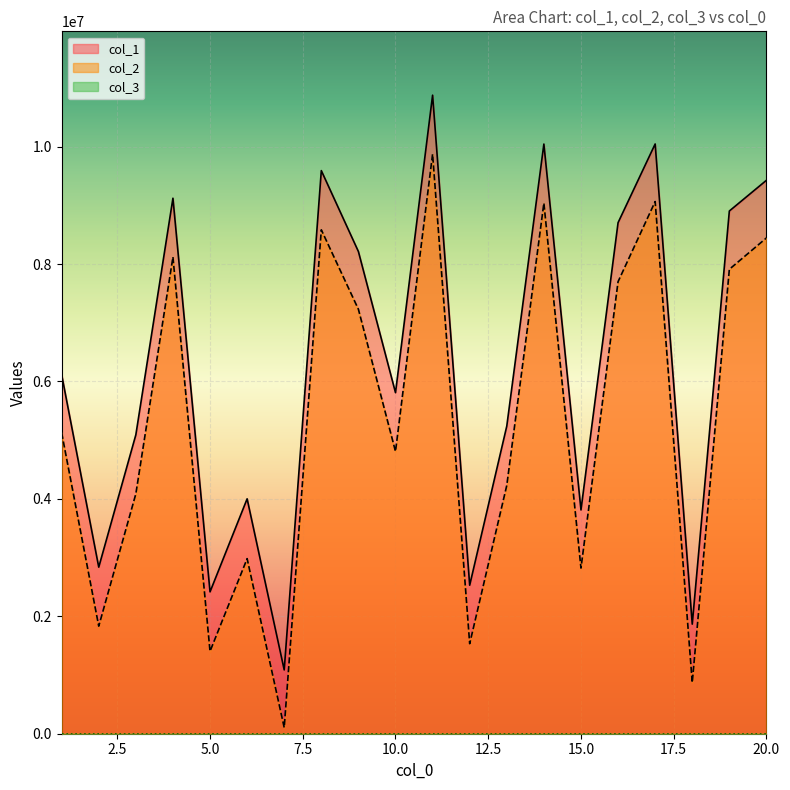

True or false: col_2 and col_1 cross at least once.

False